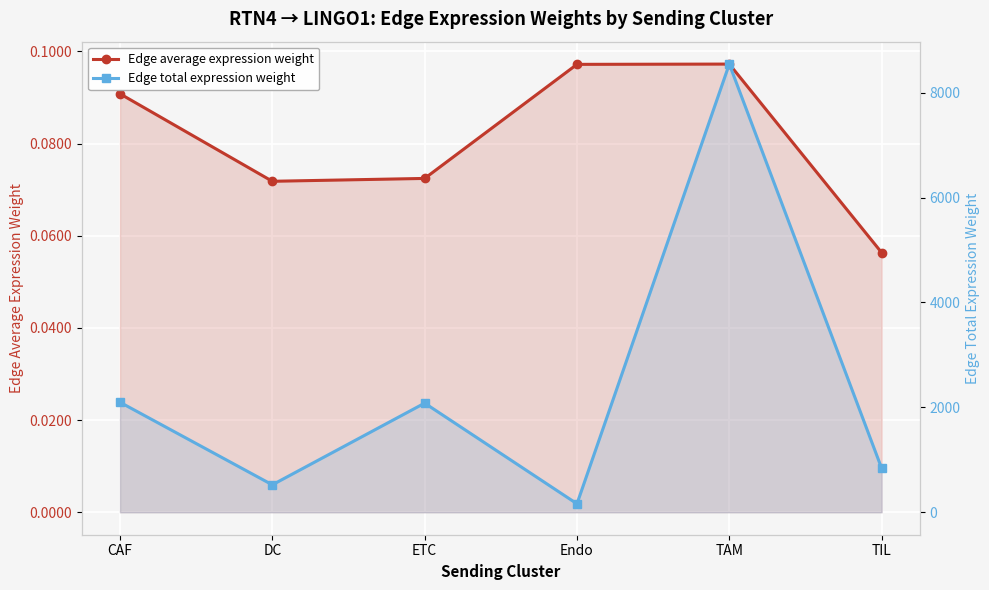

What is the minimum value shown in the chart?

0.1